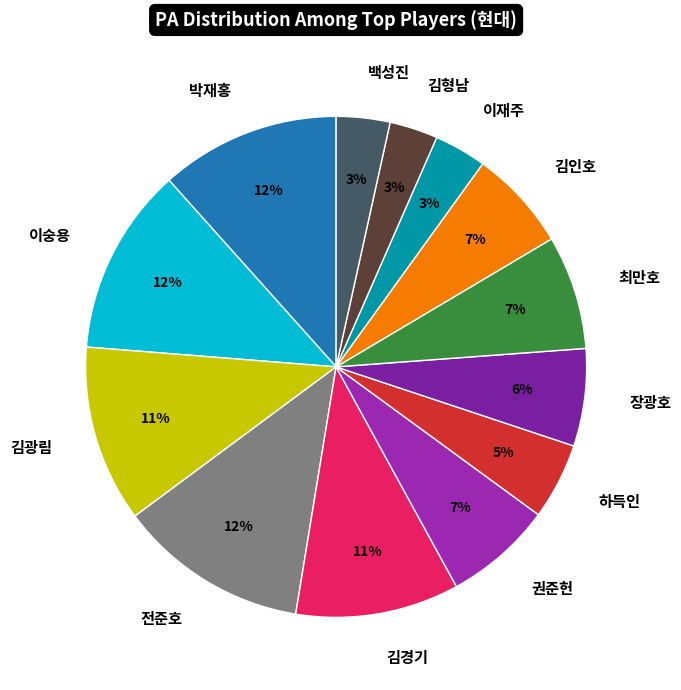

Which has a higher value, 김형남 or 김광림?

김광림